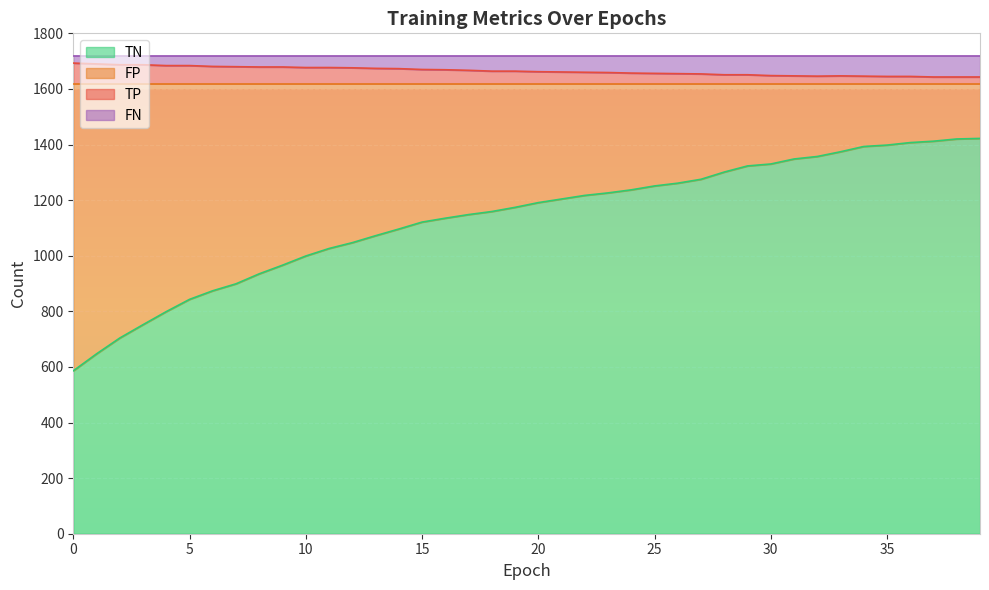

Is it true that TN equals 899 at 7?

True